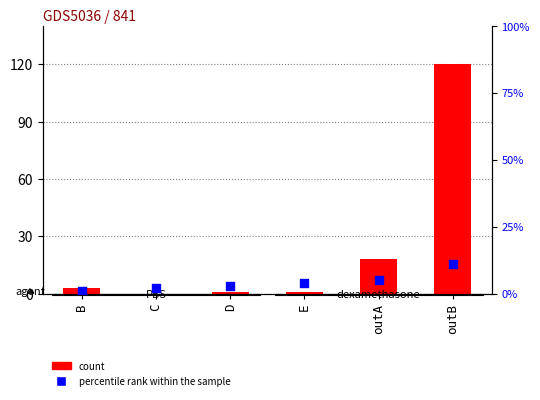

What is the total value across all series at outA?

23